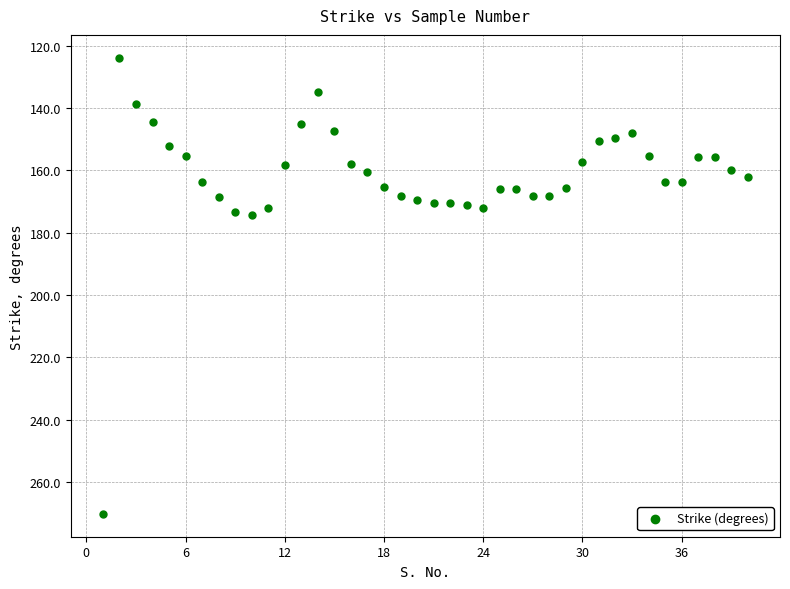

What is the range of X values (max minus min)?

39.0